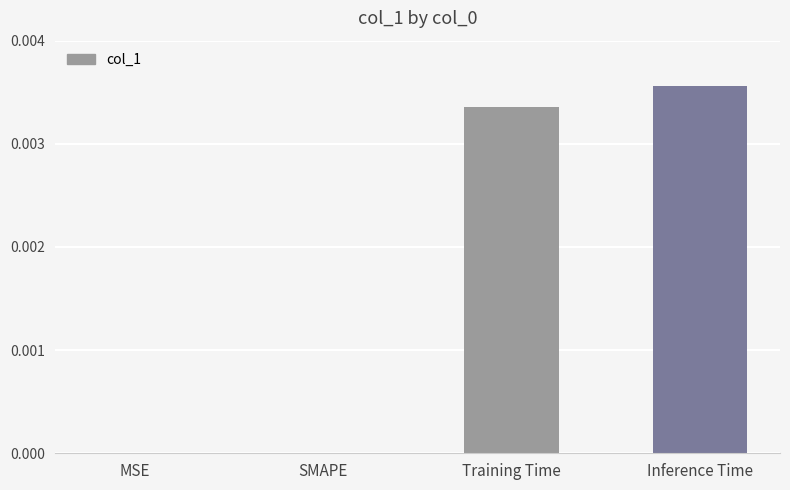

Which category has the highest value across all series?

Inference Time